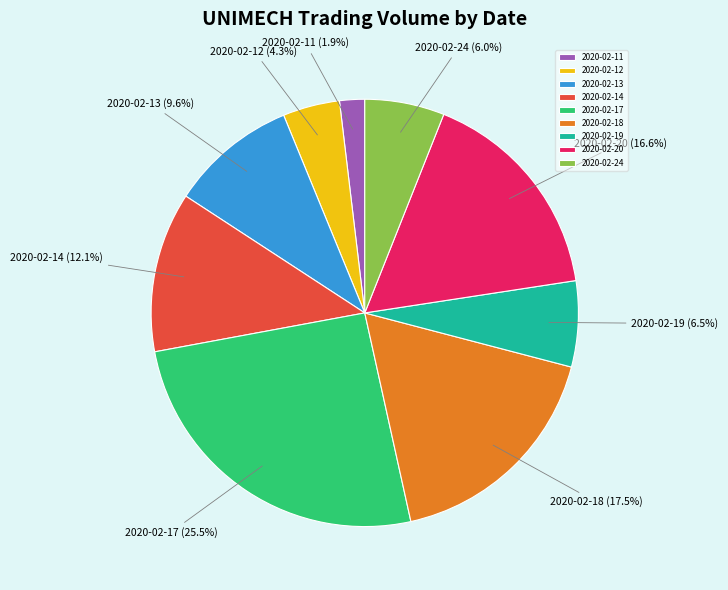

Which slice is the smallest?

2020-02-11